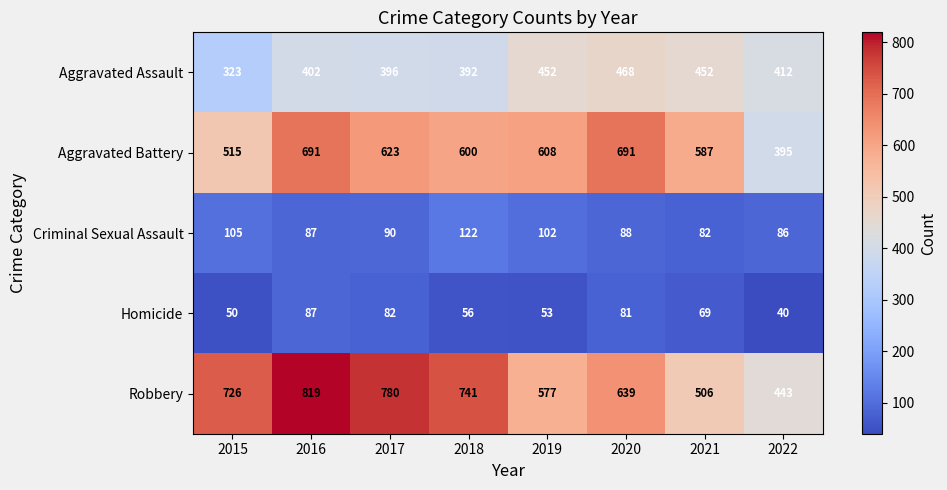

True or false: Aggravated Assault has a value of 306 at 2021.

False